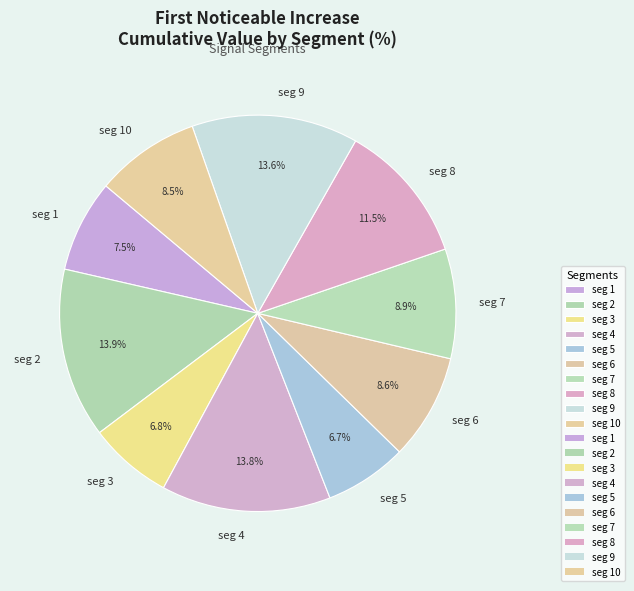

Count the number of slices in the pie.

10